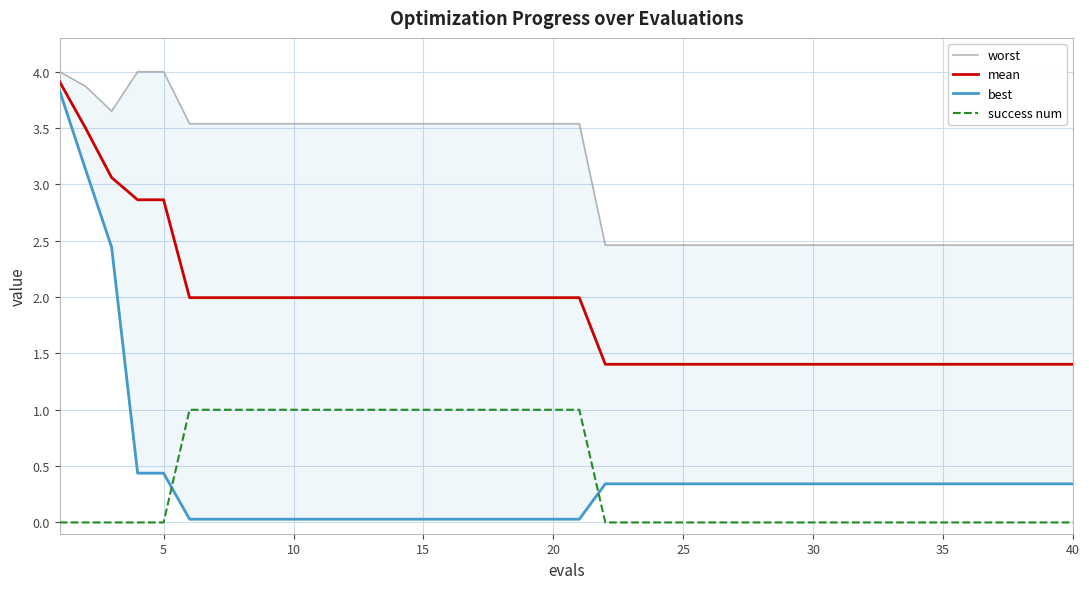

How many distinct data groups are displayed?

4